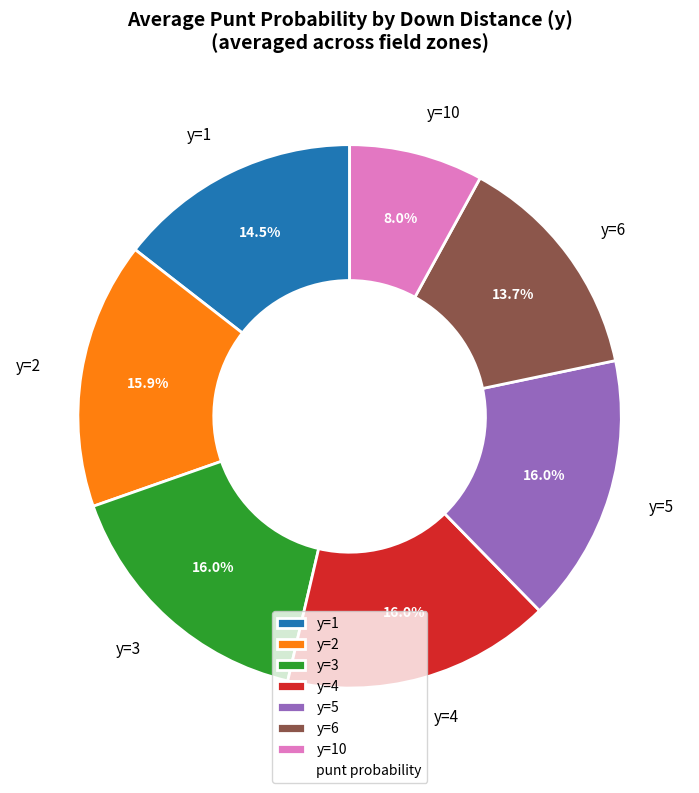

What is the total percentage of y=5 and y=1?

30.5%